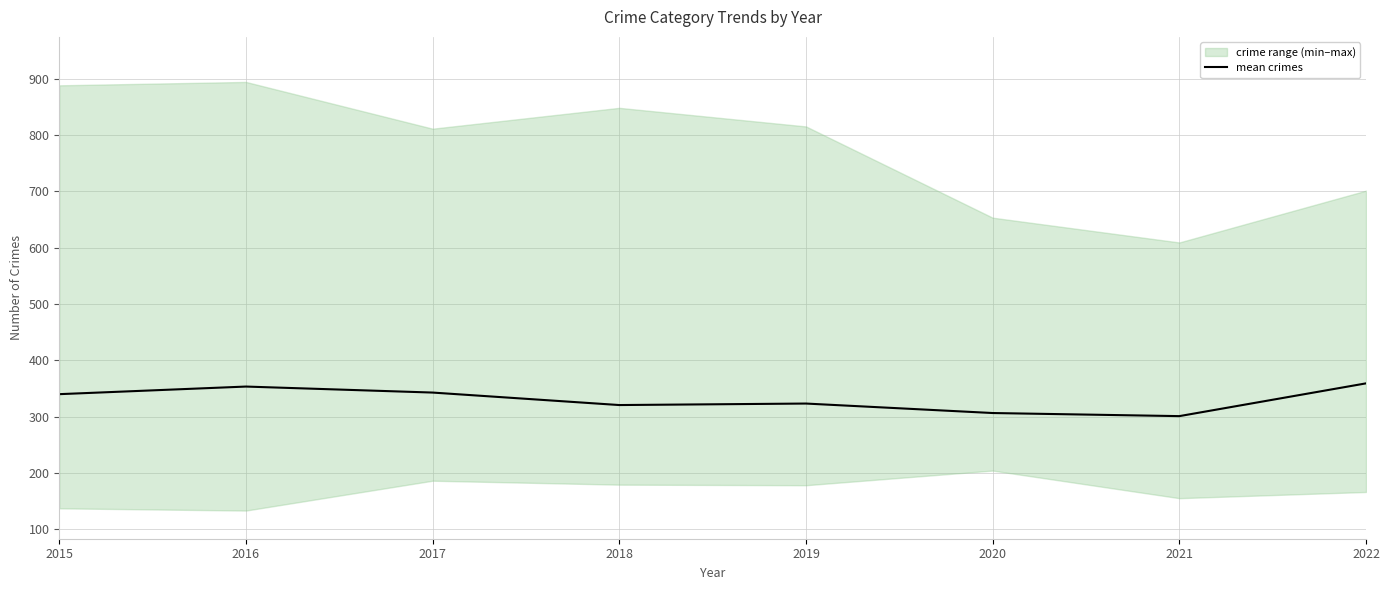

What is the change in value from 2016 to 2022?

+5.7